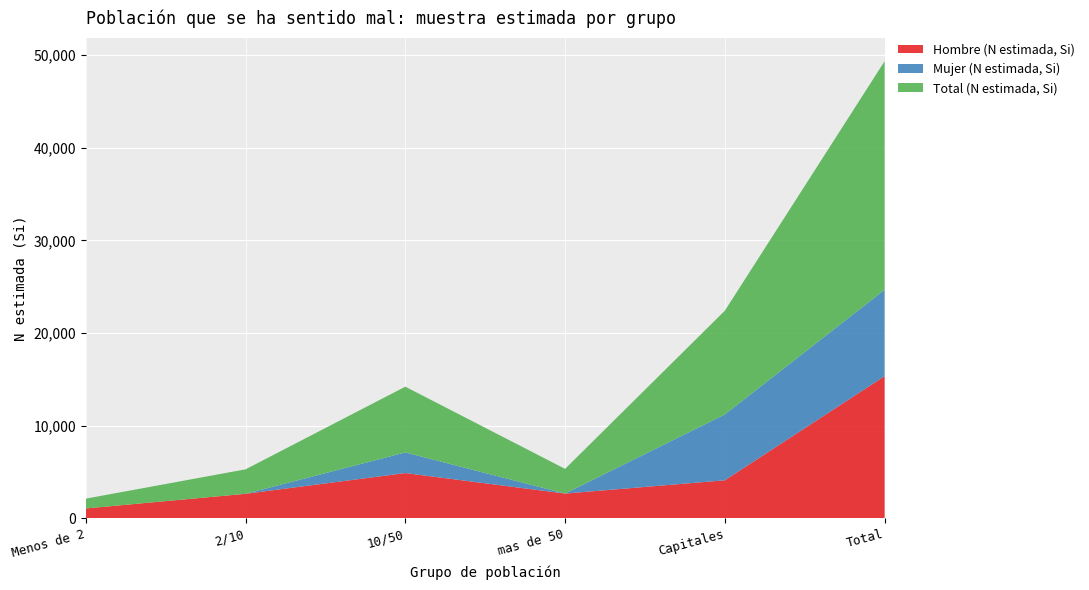

Is it true that Hombre (N estimada, Si) equals 4098 at Capitales?

True